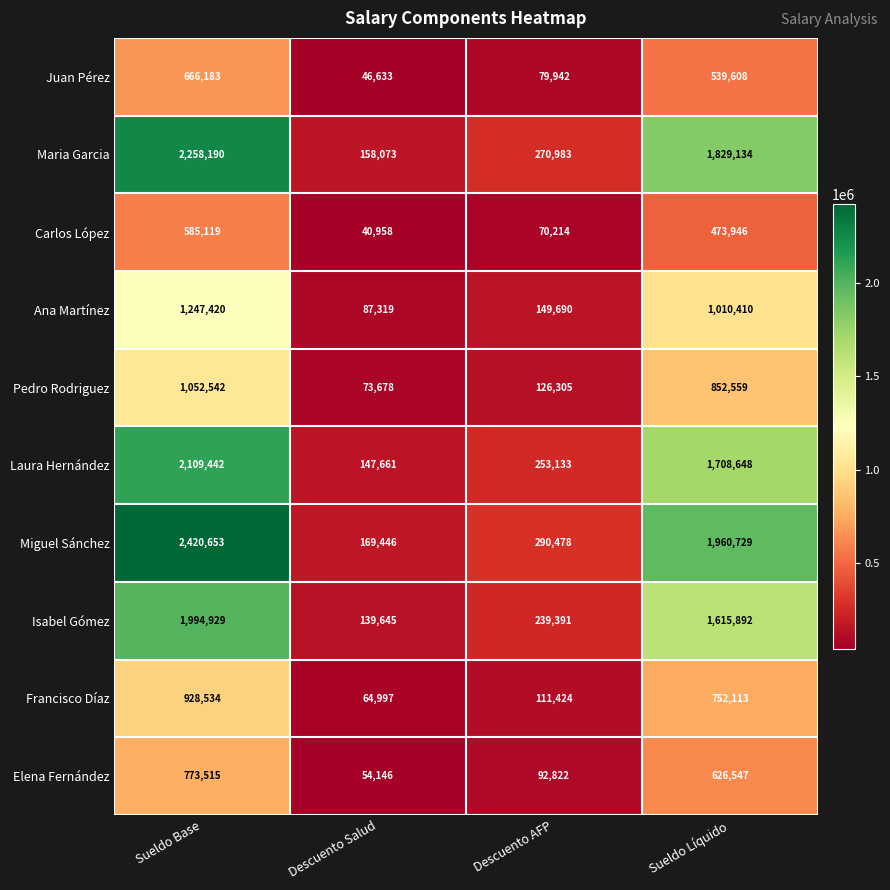

At which label does Maria Garcia first exceed 1829134?

Sueldo Base